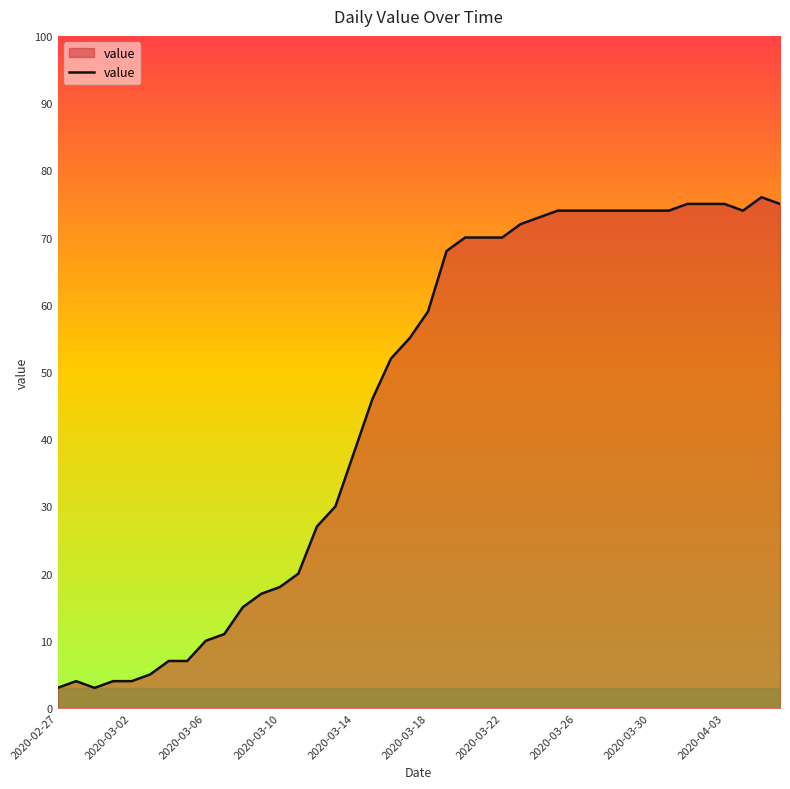

What is the minimum value shown in the chart?

3